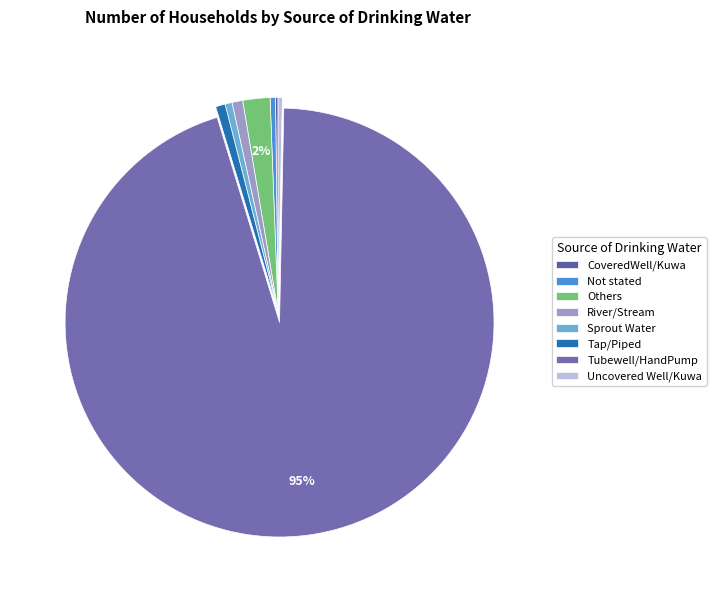

Is it true that Sprout Water is 15% of the pie?

False